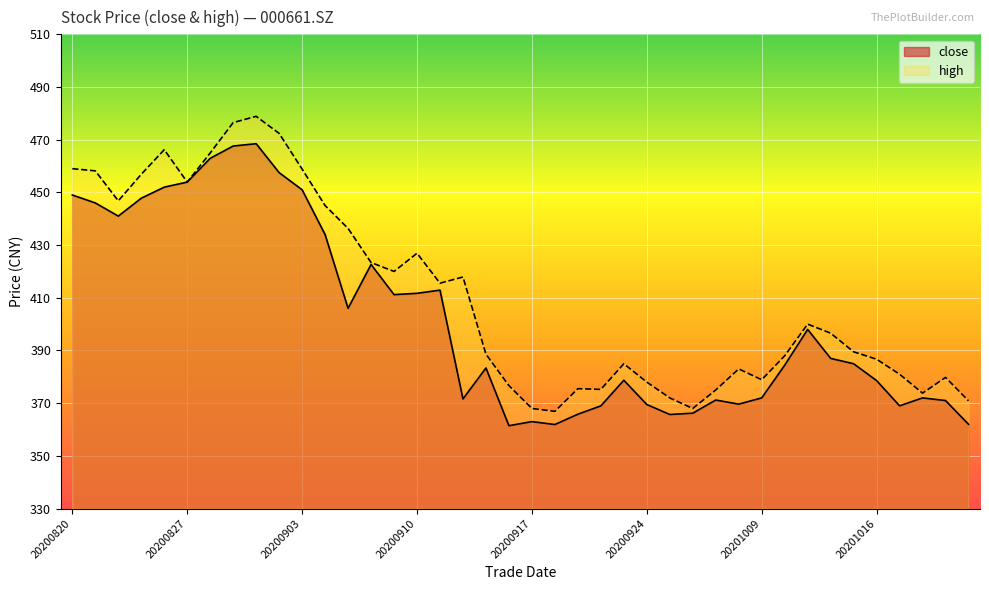

What is the difference between the highest and lowest values at 20200826?

14.2